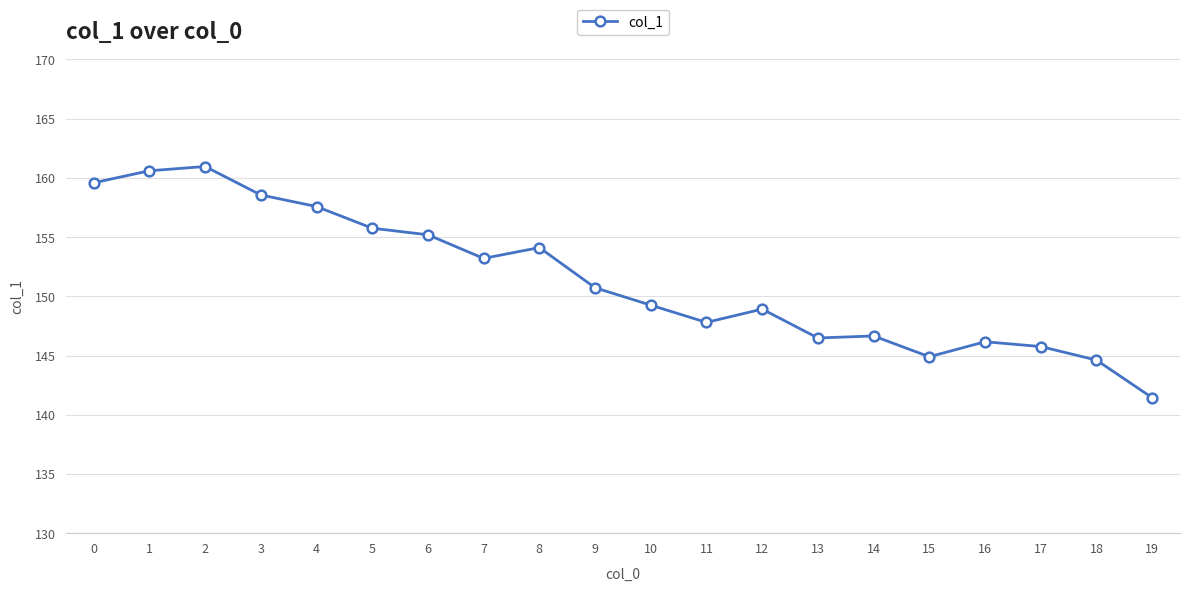

What is the value of the 11th point from the left?

149.3